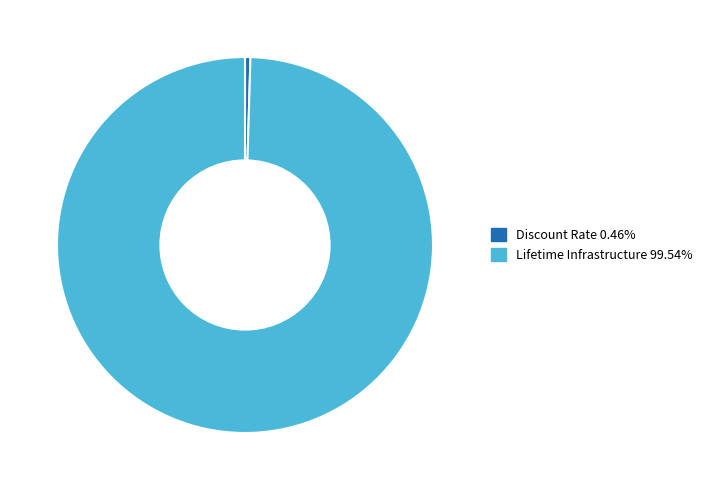

Which slice represents more than half of the pie?

Lifetime Infrastructure